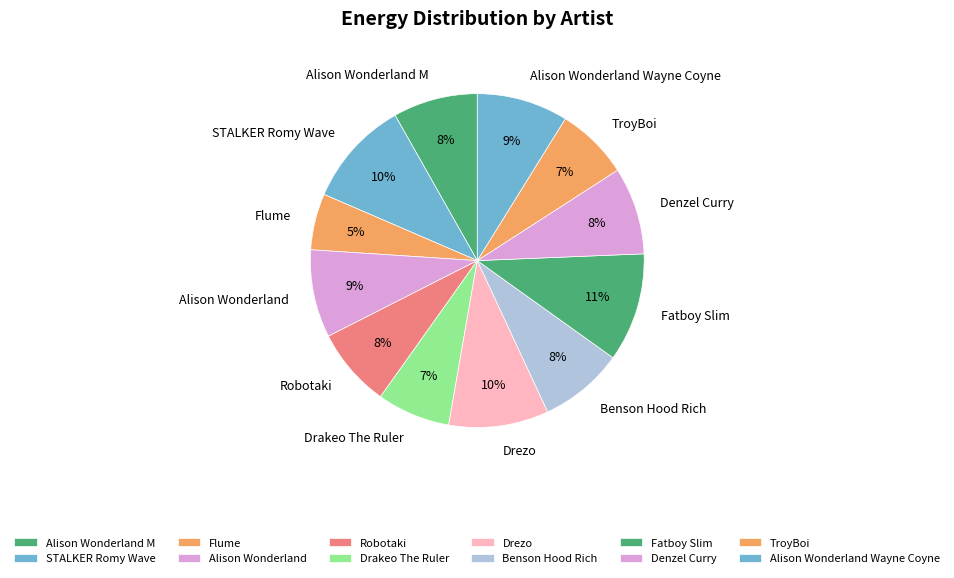

True or false: Drakeo The Ruler accounts for 1% of the total.

False